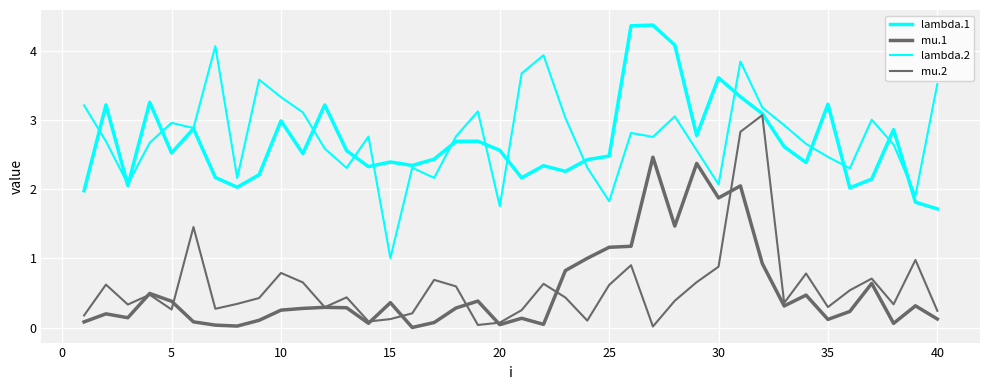

How many categories are shown in the chart?

40